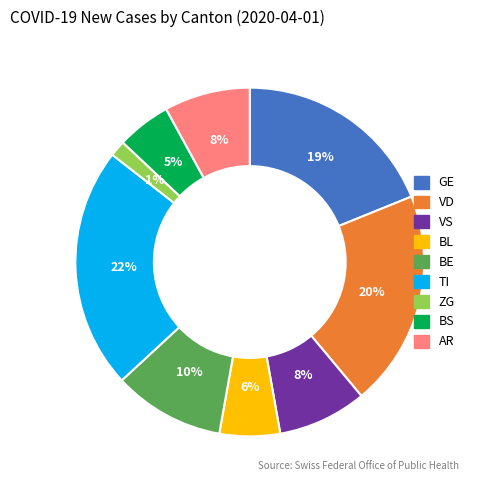

Which slice is the smallest?

ZG